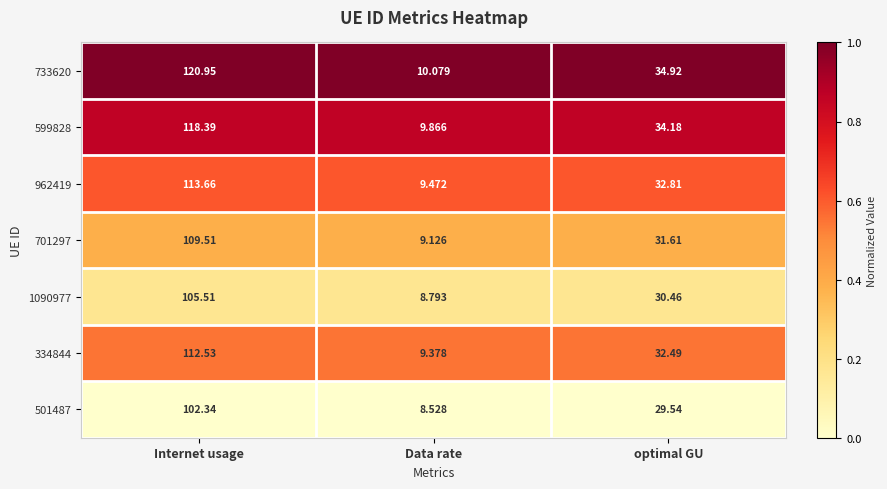

How many data points does each series have?

3